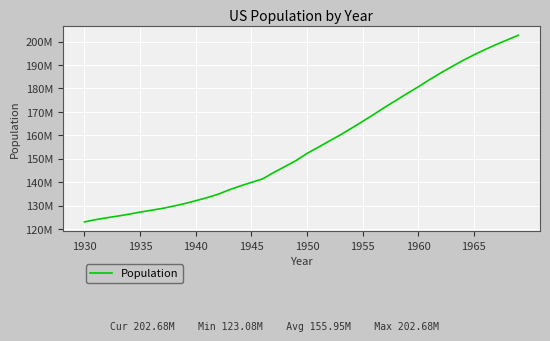

Is this an area chart (filled region under the line)?

No